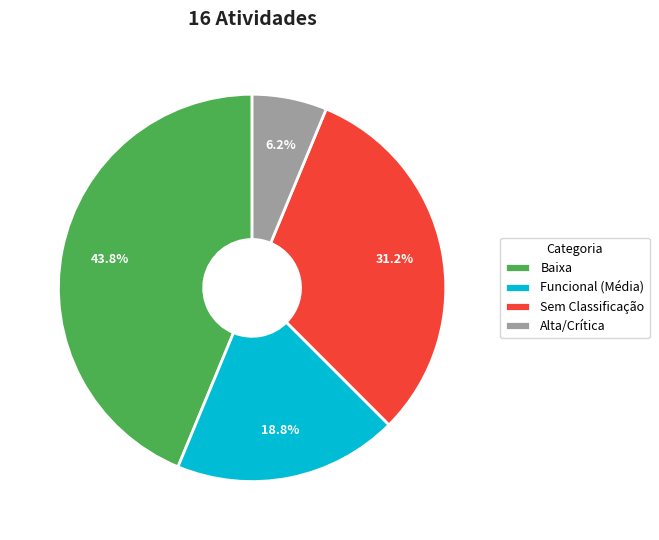

Which category has the smallest portion of the pie?

Alta/Crítica